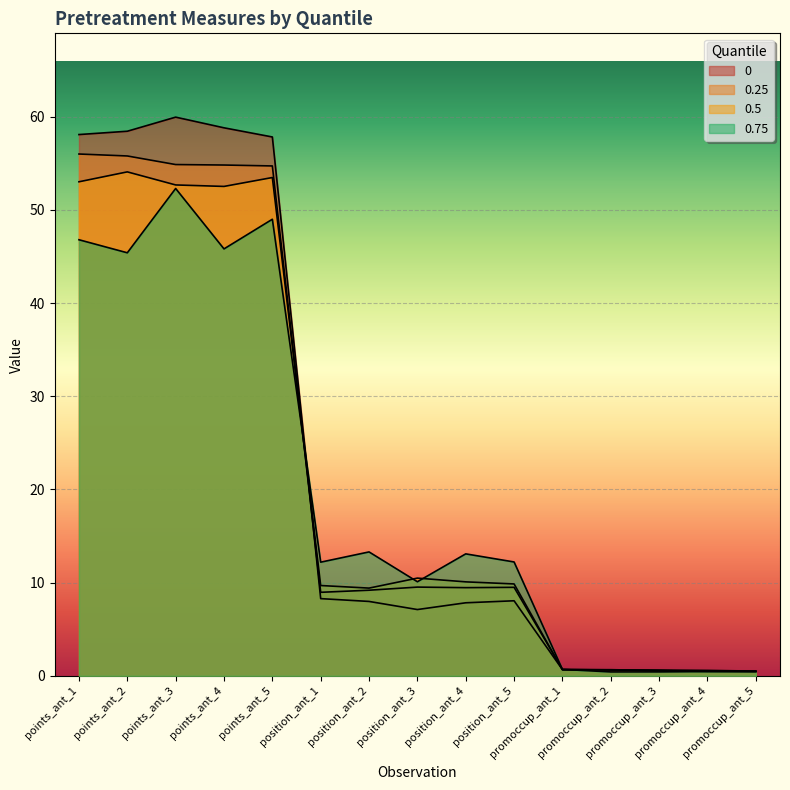

What is the difference between the maximum and minimum values in the 0.75 series?

51.9